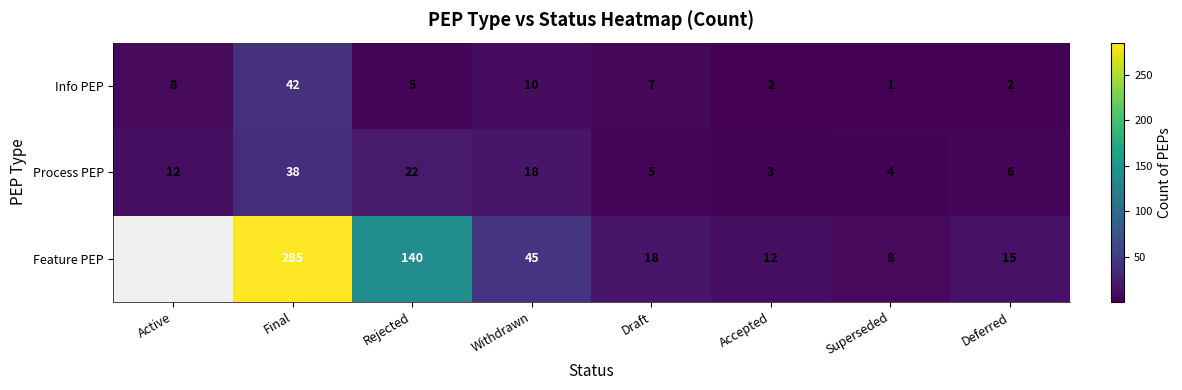

At which label is Info PEP closest to 21?

Withdrawn